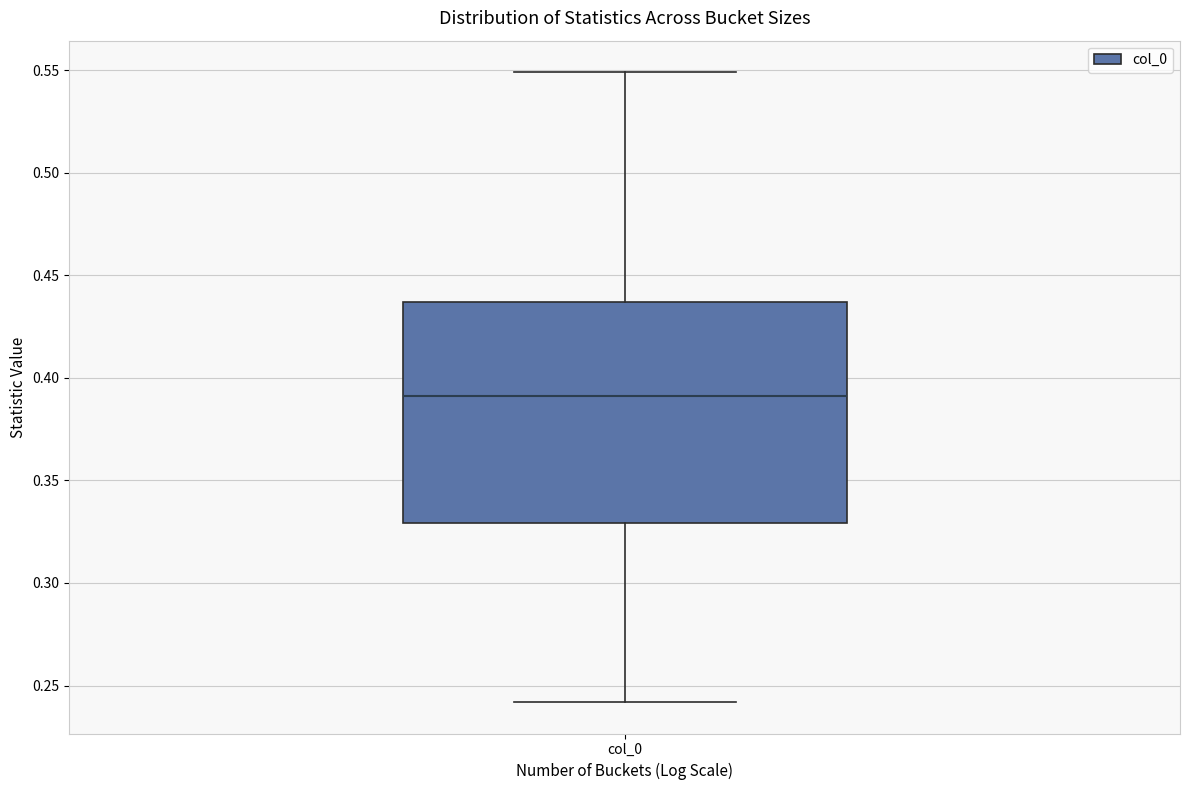

Read this box plot against the y-axis: the position of the median line, the range covered by the box, and the ends of both whiskers. The values are not printed on the chart, so give them approximately, as read against the axis.

median 0.390, box 0.330 to 0.435, whiskers 0.240 to 0.550